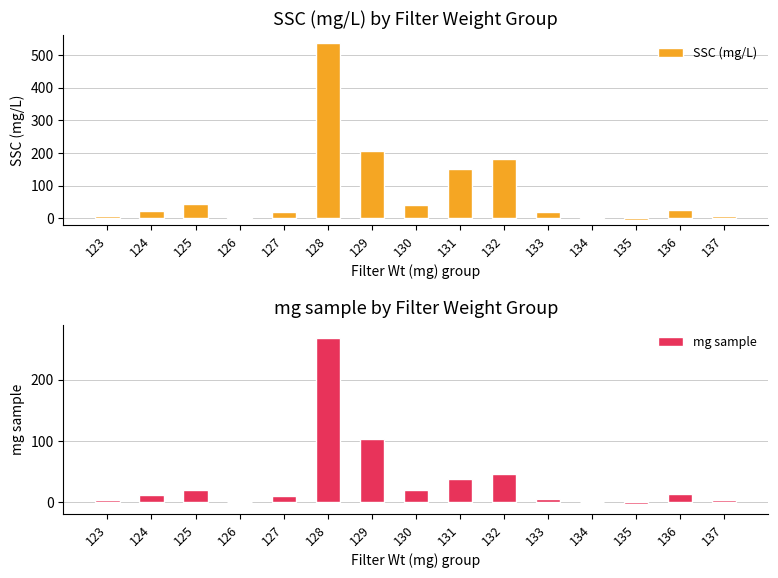

List the series in order of their peak value, lowest first.

mg sample, SSC (mg/L)